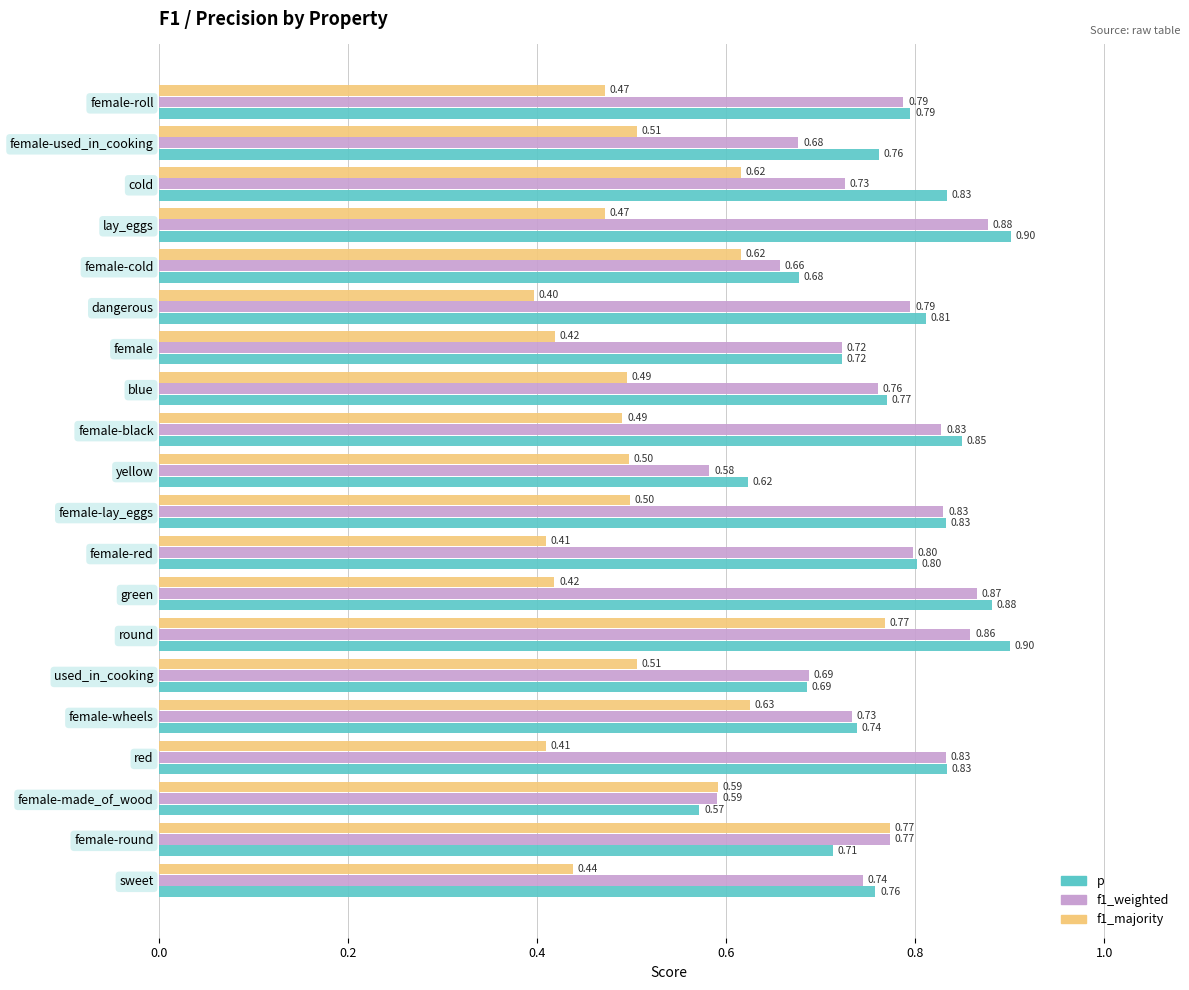

Rank the series by their maximum value, from highest to lowest.

p, f1_weighted, f1_majority